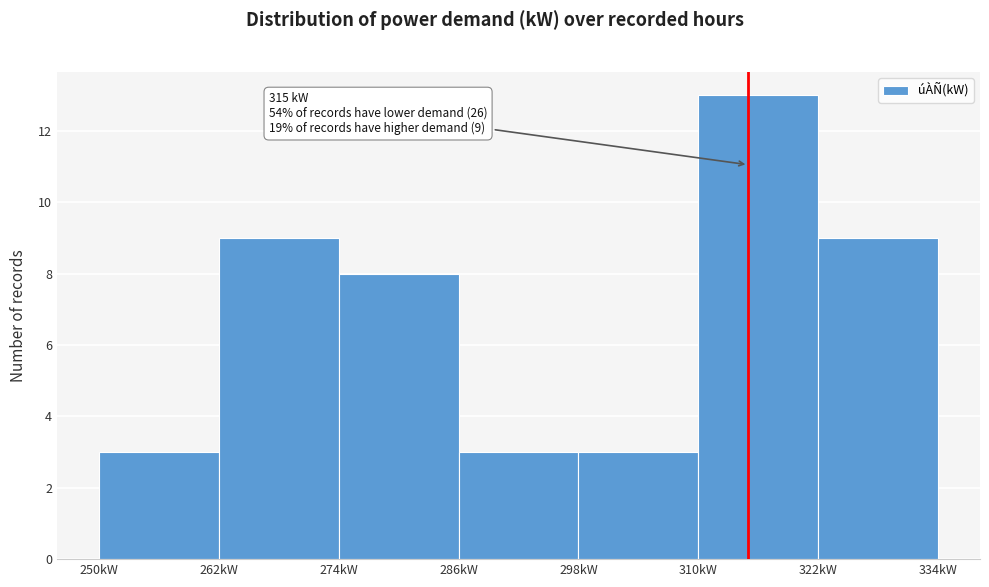

Which range on the x-axis has the tallest bar?

310 to 322